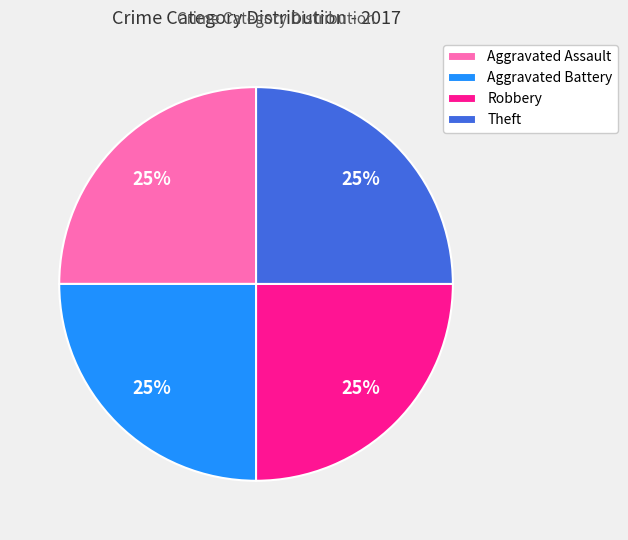

Is it true that Aggravated Assault is 37% of the pie?

False